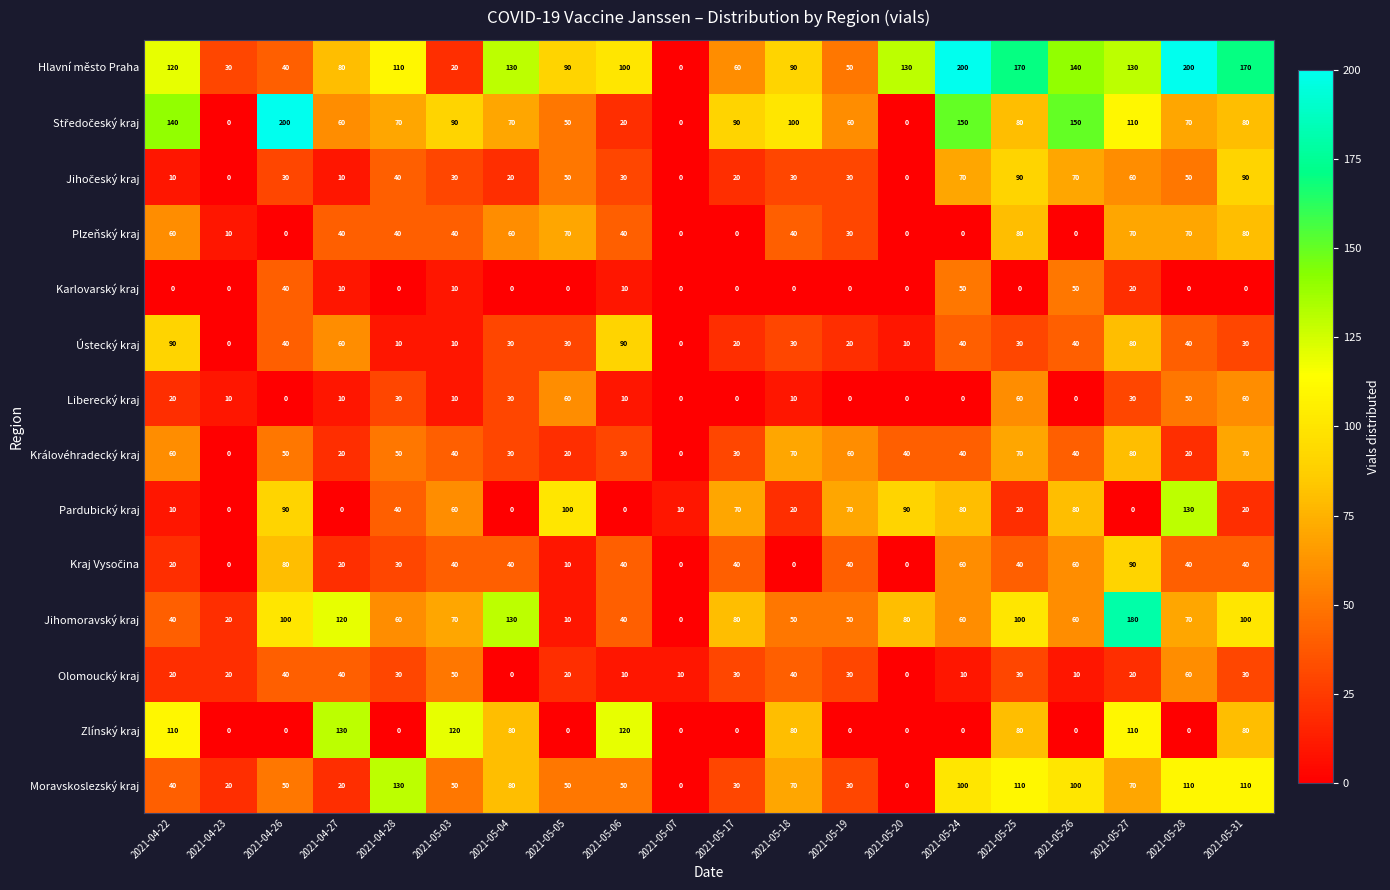

Between 2021-05-18 and 2021-05-19, which series saw the biggest shift?

Zlínský kraj